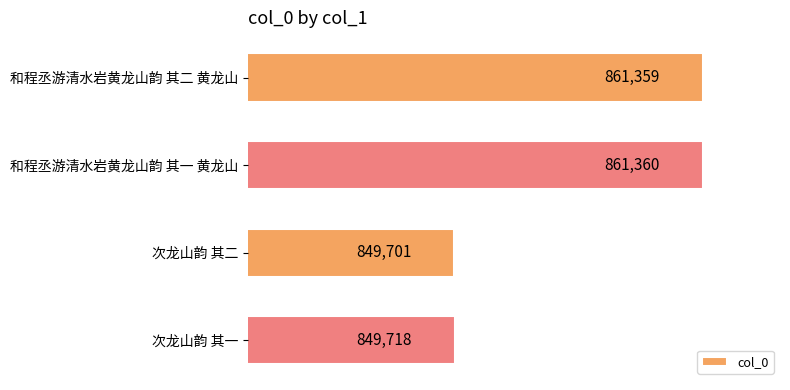

What is the smallest value displayed?

849701